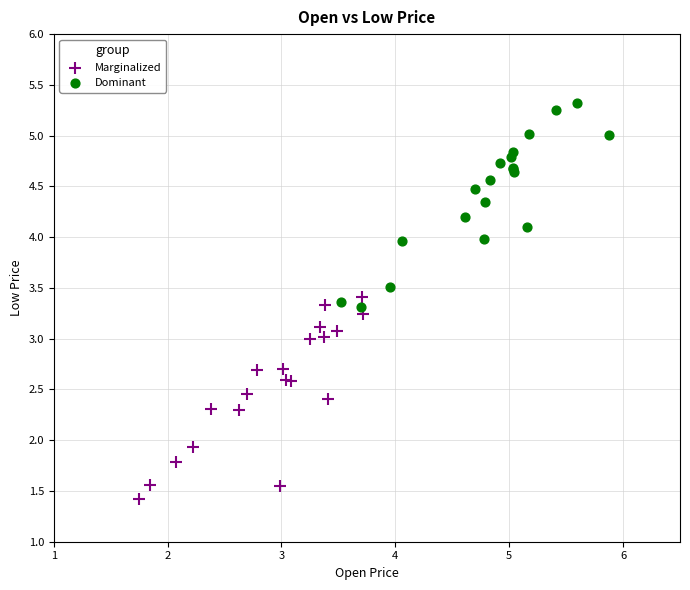

Which series reaches the maximum Y coordinate?

Dominant